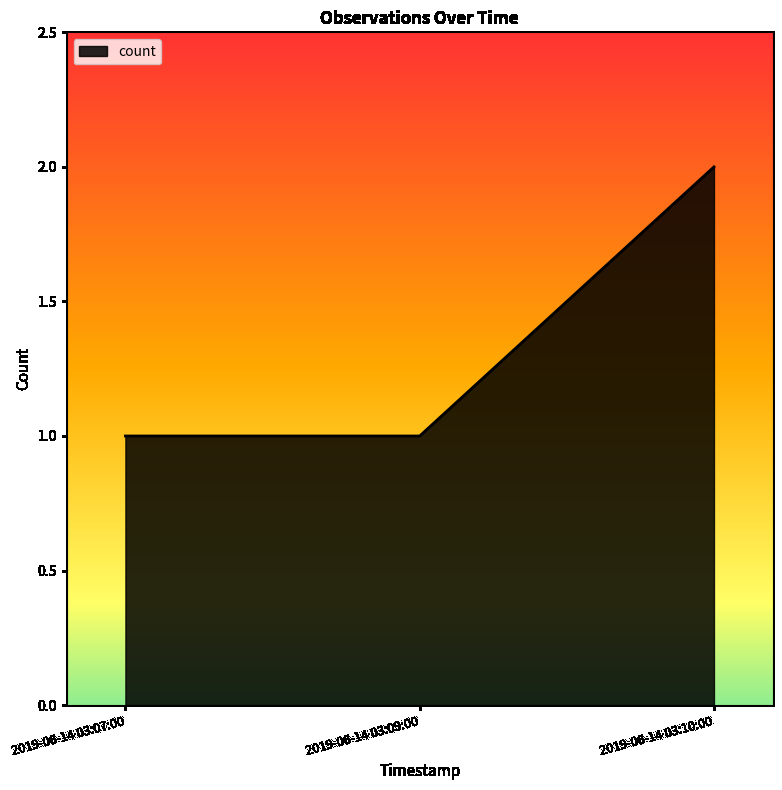

What is the sum of all values?

4